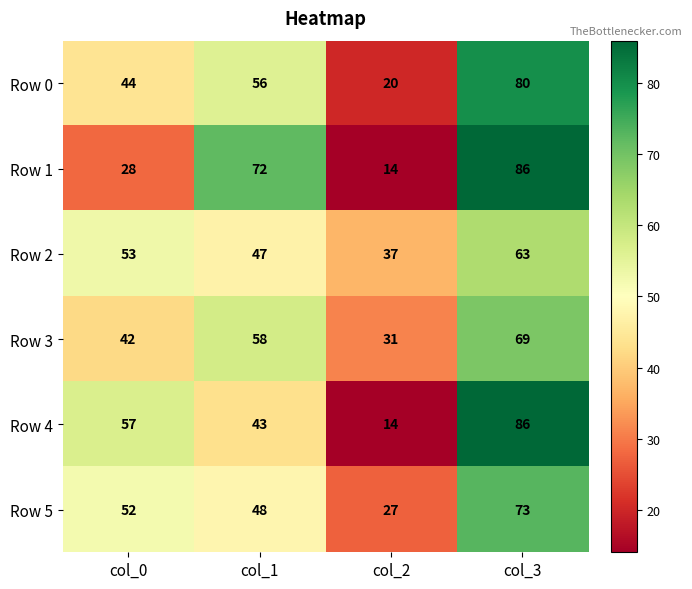

What is the minimum value for Row 1?

14